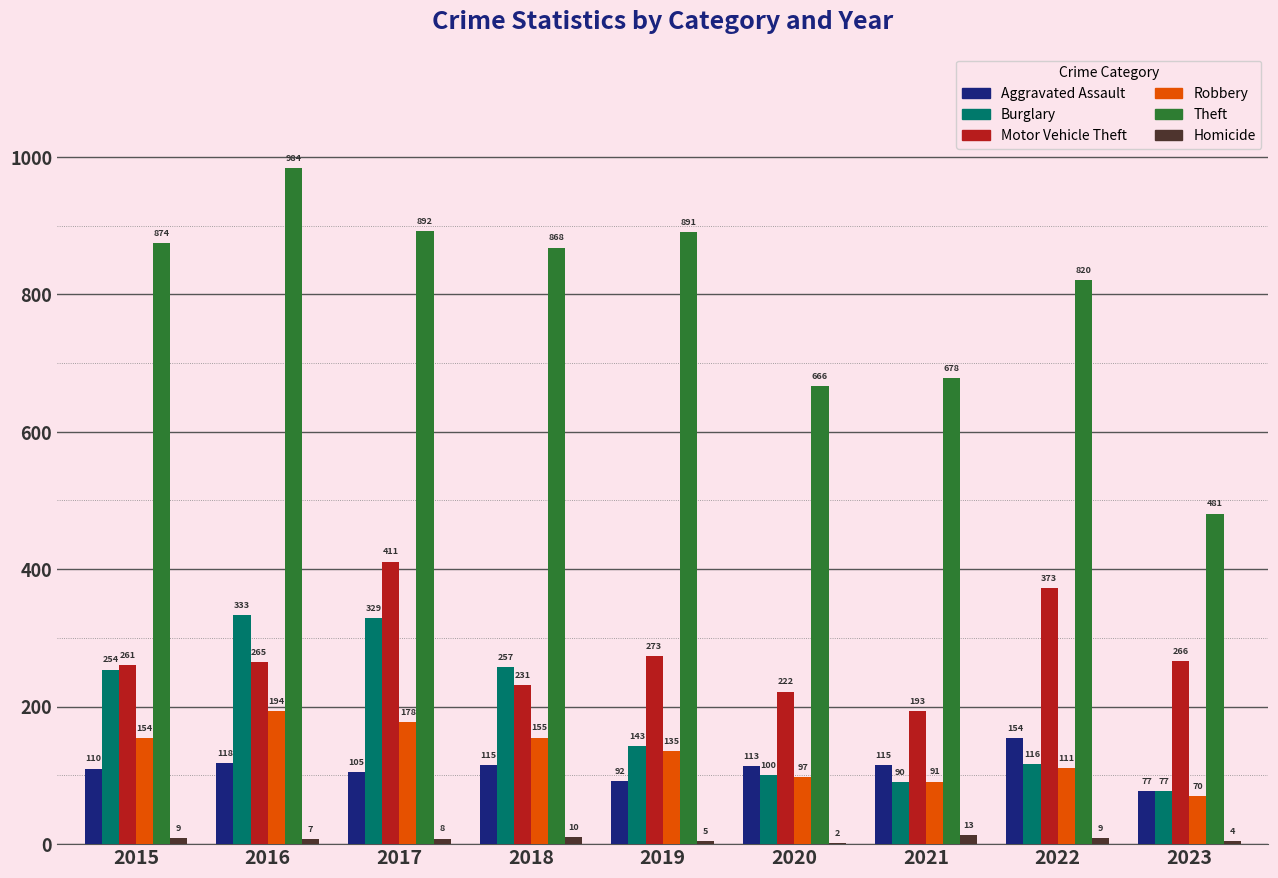

What is the maximum value for Burglary?

333